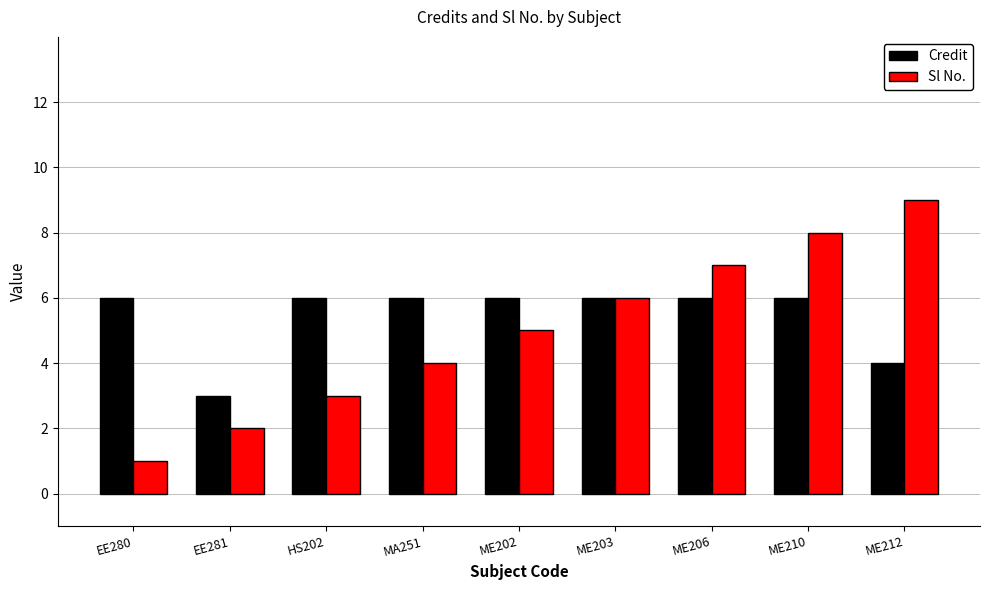

Reading left to right, extract all data points from this chart.

Credit: 6	3	6	6	6	6	6	6	4
Sl No.: 1	2	3	4	5	6	7	8	9